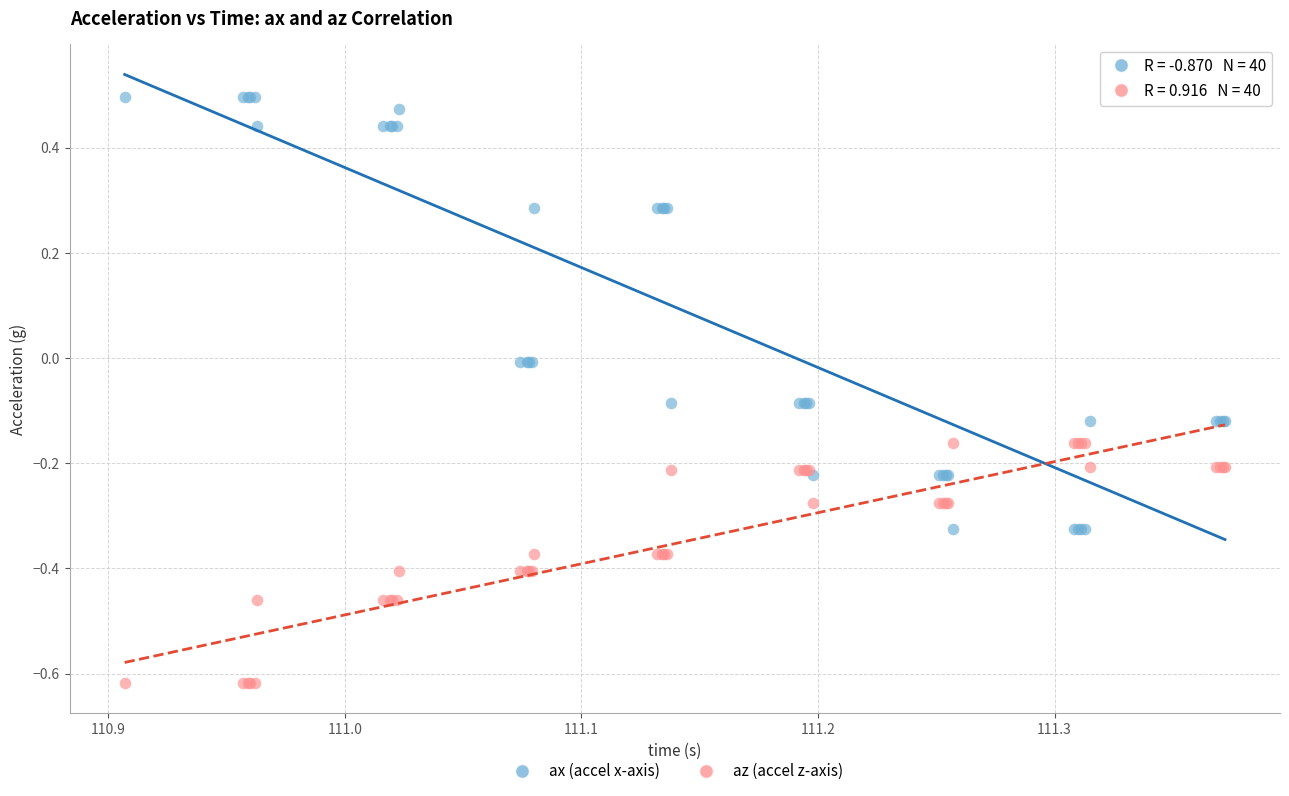

Which series reaches the maximum Y coordinate?

ax (accel x-axis)